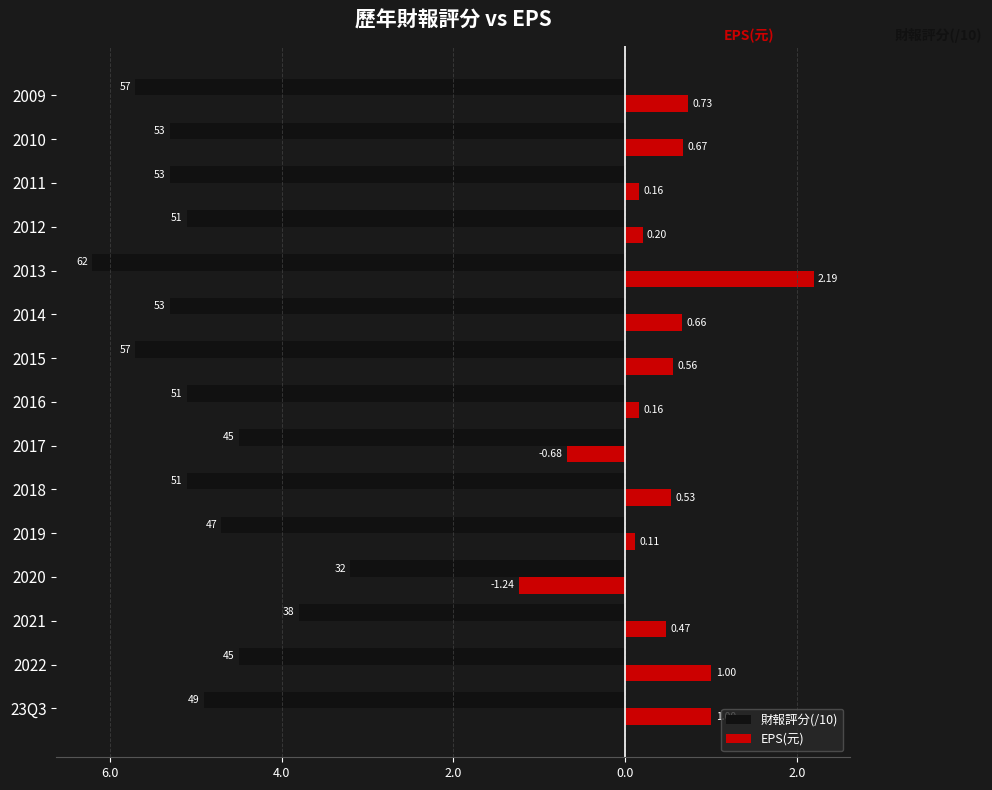

Reading left to right, list all the values displayed in this chart.

財報評分(/10): -4.9	-4.5	-3.8	-3.2	-4.7	-5.1	-4.5	-5.1	-5.7	-5.3	-6.2	-5.1	-5.3	-5.3	-5.7
EPS(元): 1.0	1.0	0.5	-1.2	0.1	0.5	-0.7	0.2	0.6	0.7	2.2	0.2	0.2	0.7	0.7